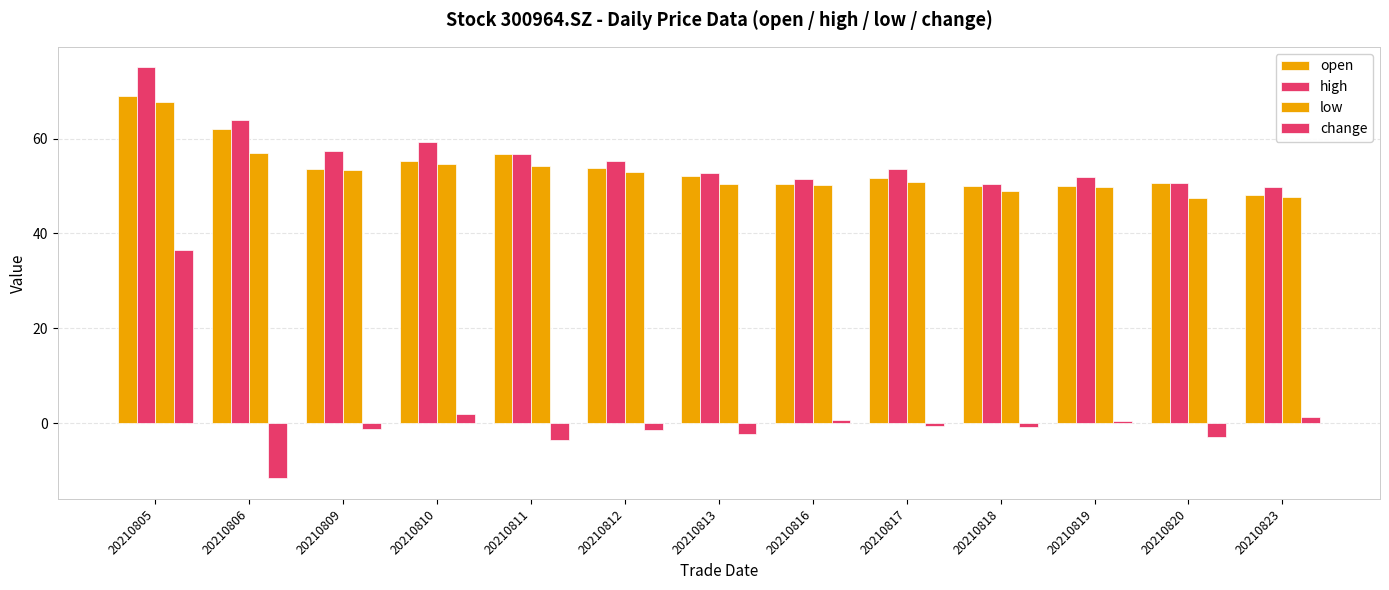

The value of high at 20210820 is 89.3. True or false?

False